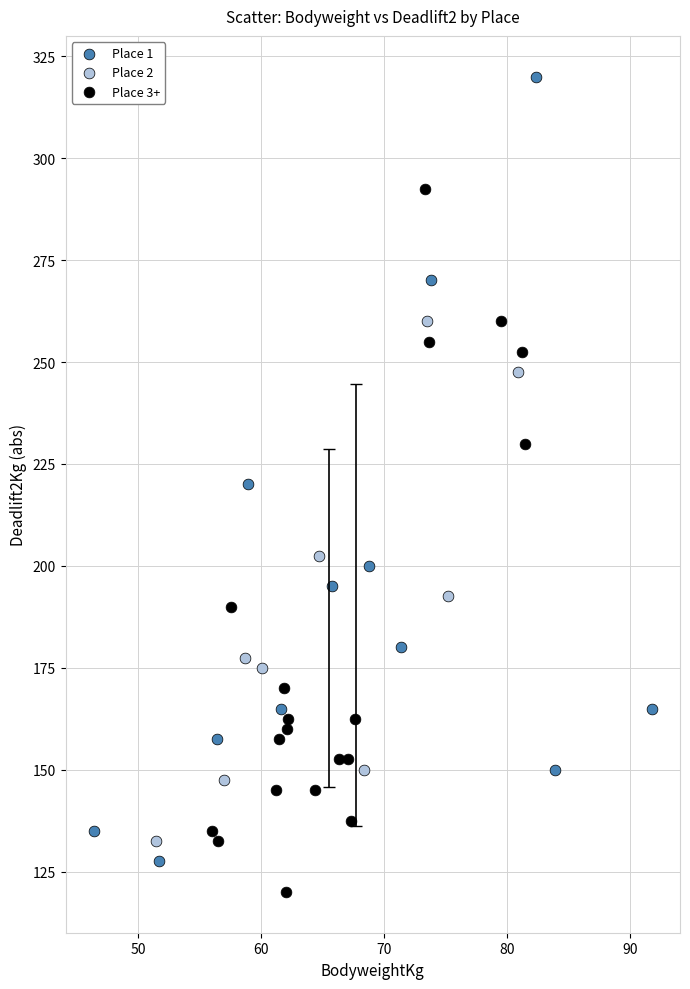

Which series contains the lowest Y value?

Place 3+